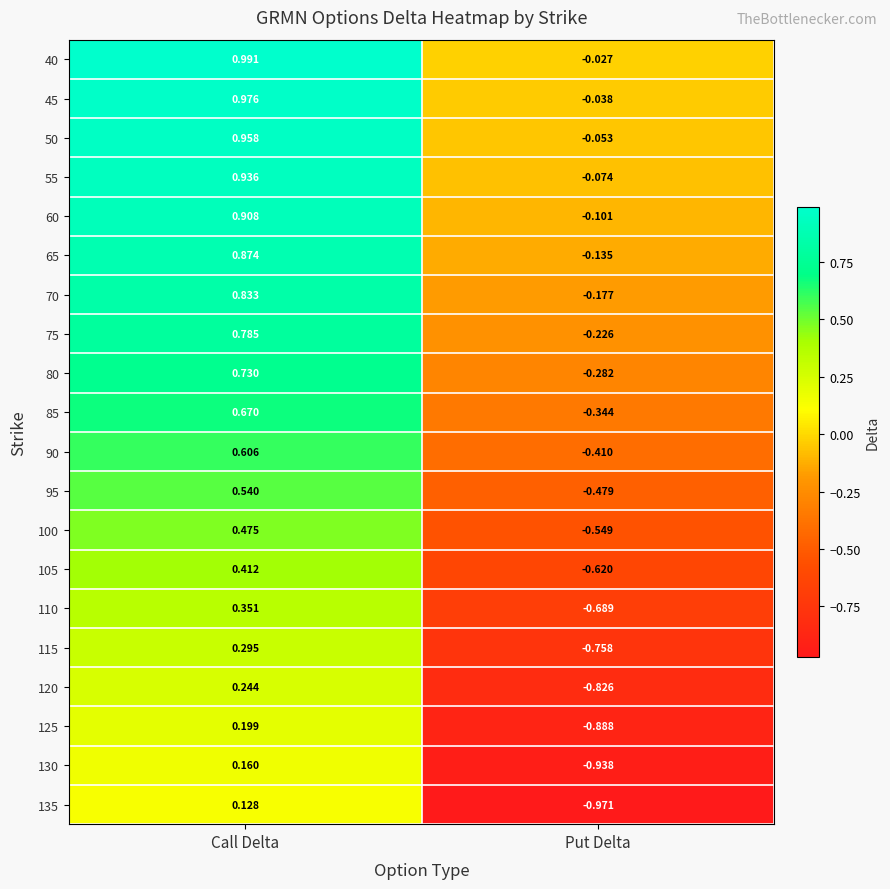

List the series in order of their peak value, highest first.

40, 45, 50, 55, 60, 65, 70, 75, 80, 85, 90, 95, 100, 105, 110, 115, 120, 125, 130, 135